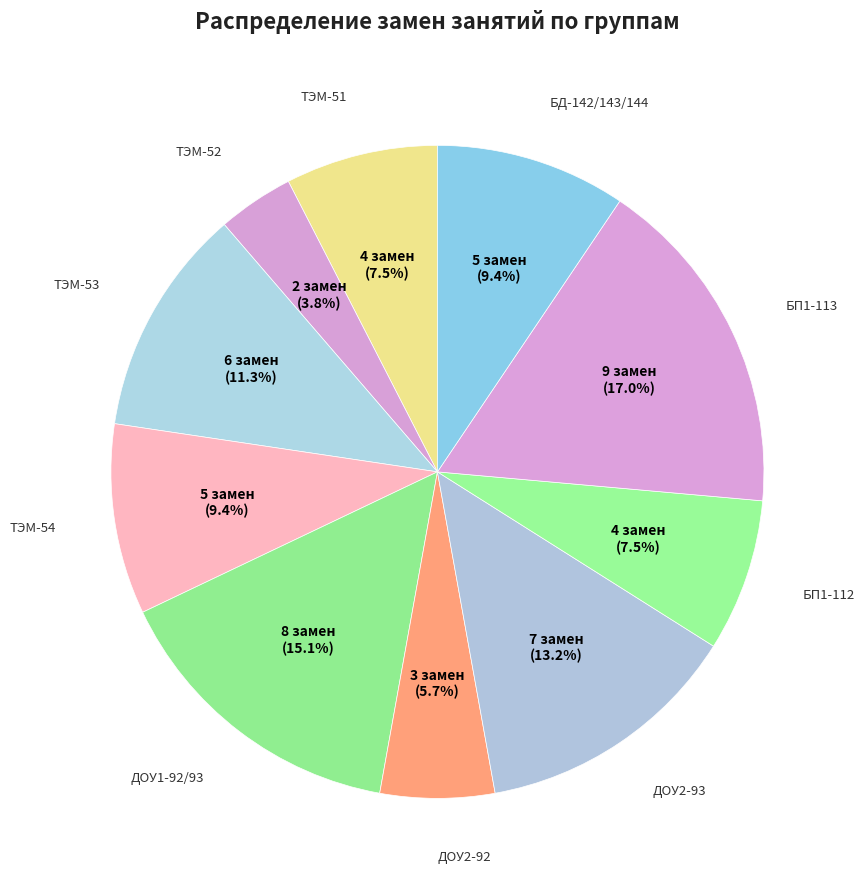

How many segments does this pie chart have?

10